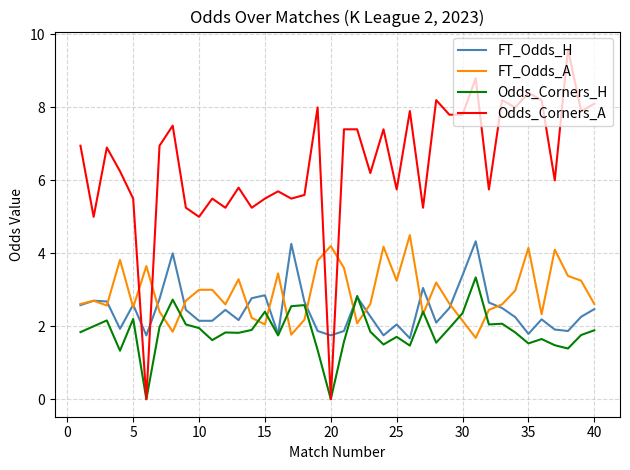

What is the greatest value displayed?

9.6